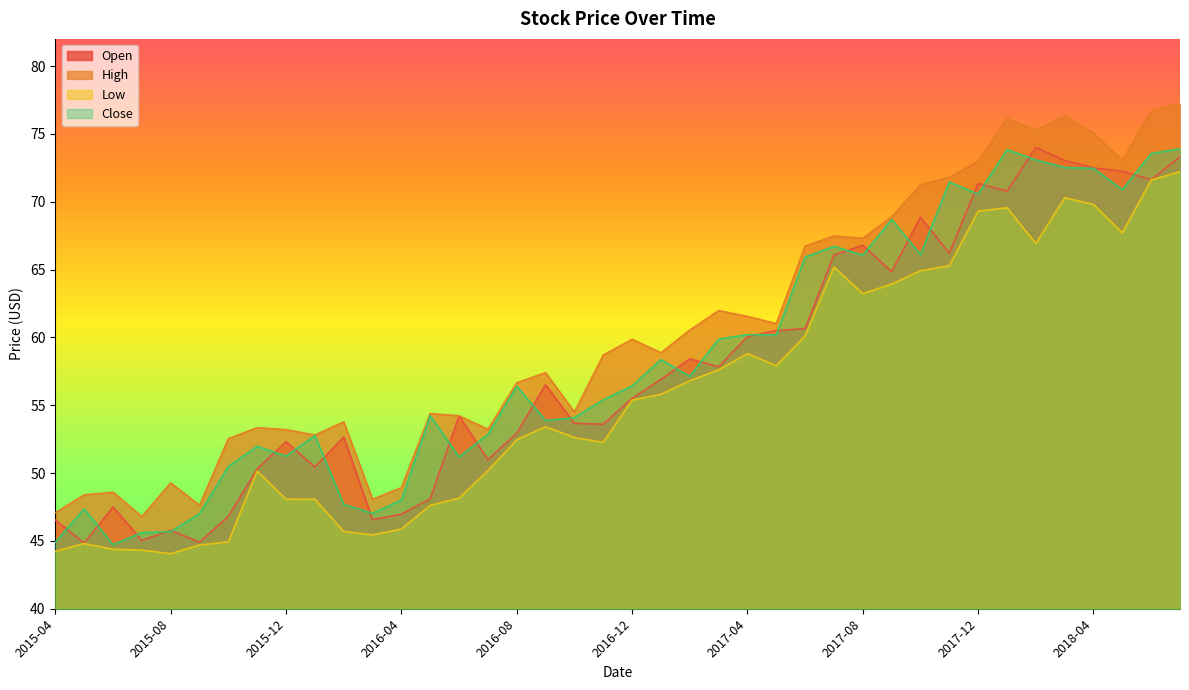

What is the average value of the Low series?

55.8